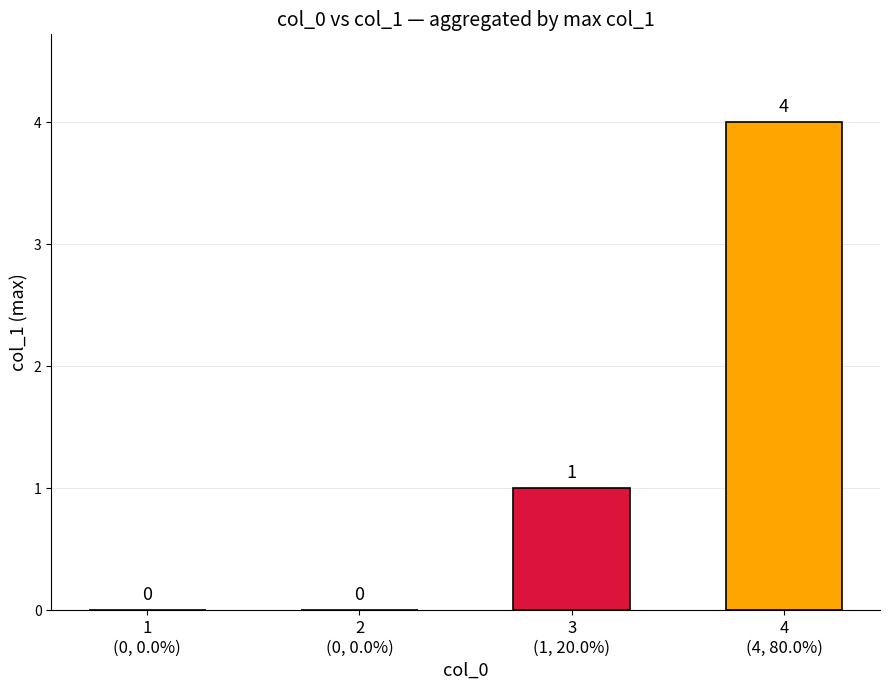

What is the sum of all values?

5